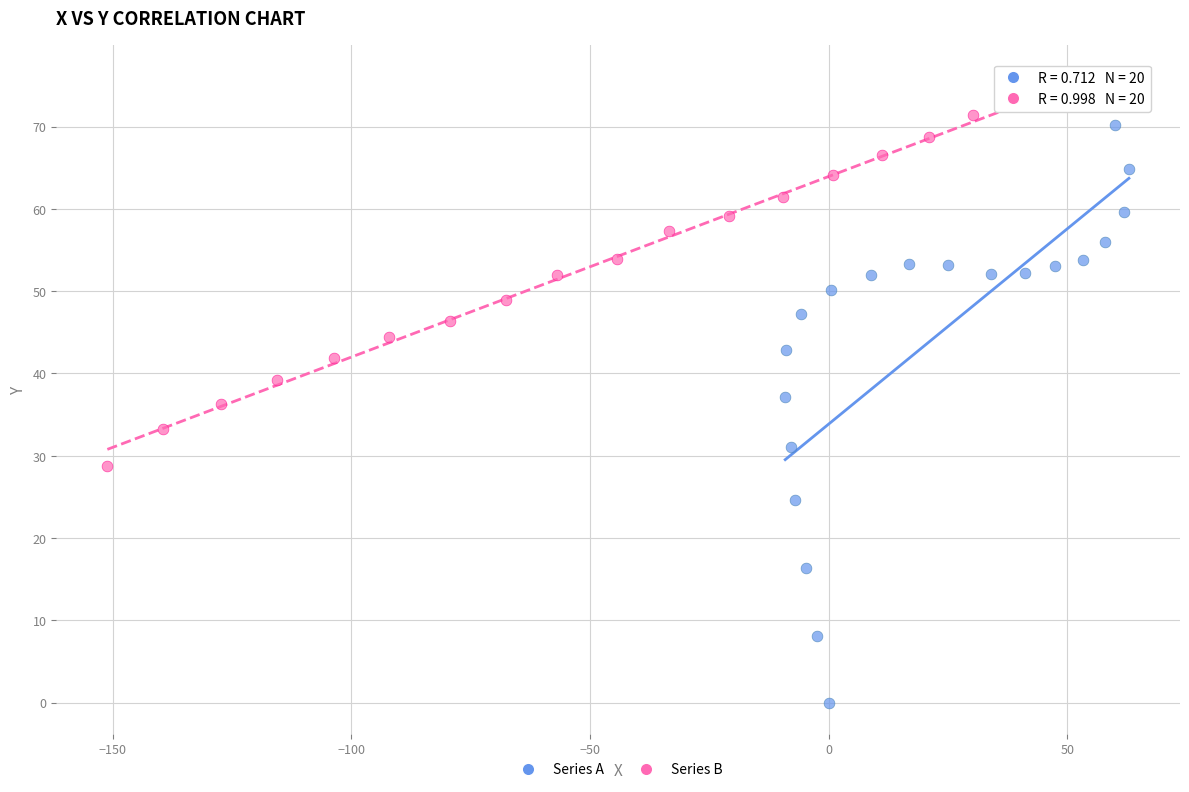

Which series reaches the maximum Y coordinate?

Series B